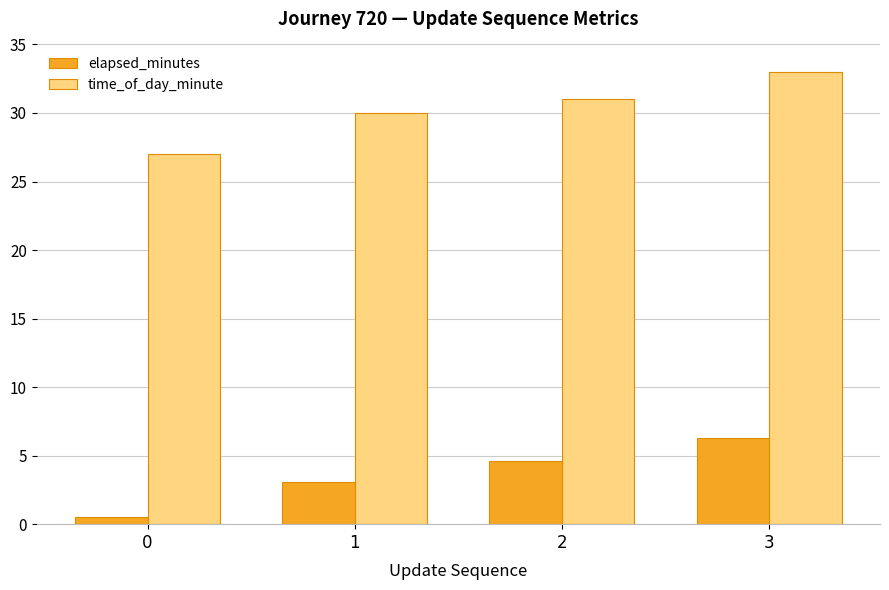

How many bars are there in total?

8